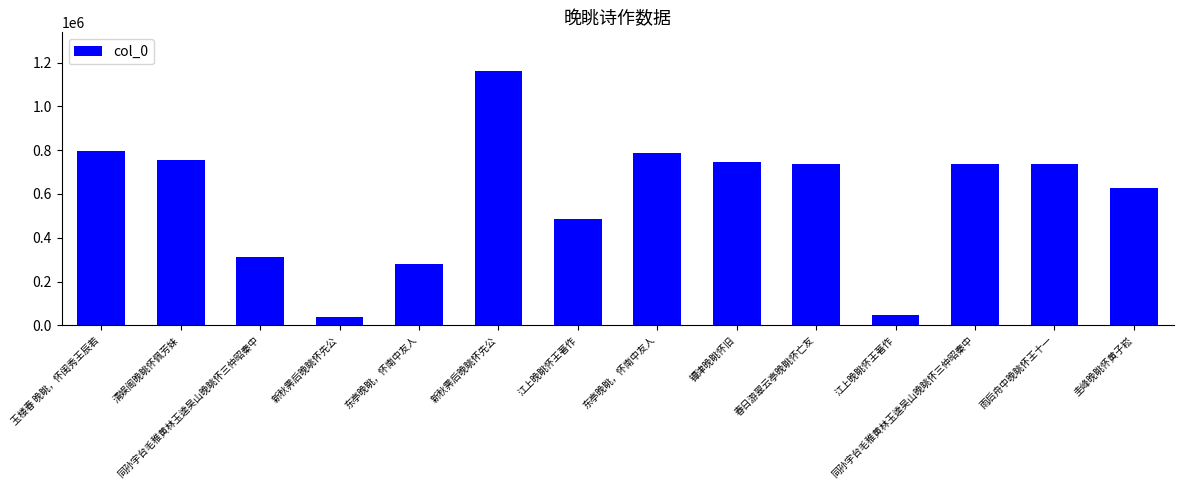

How many bars are there in total?

14